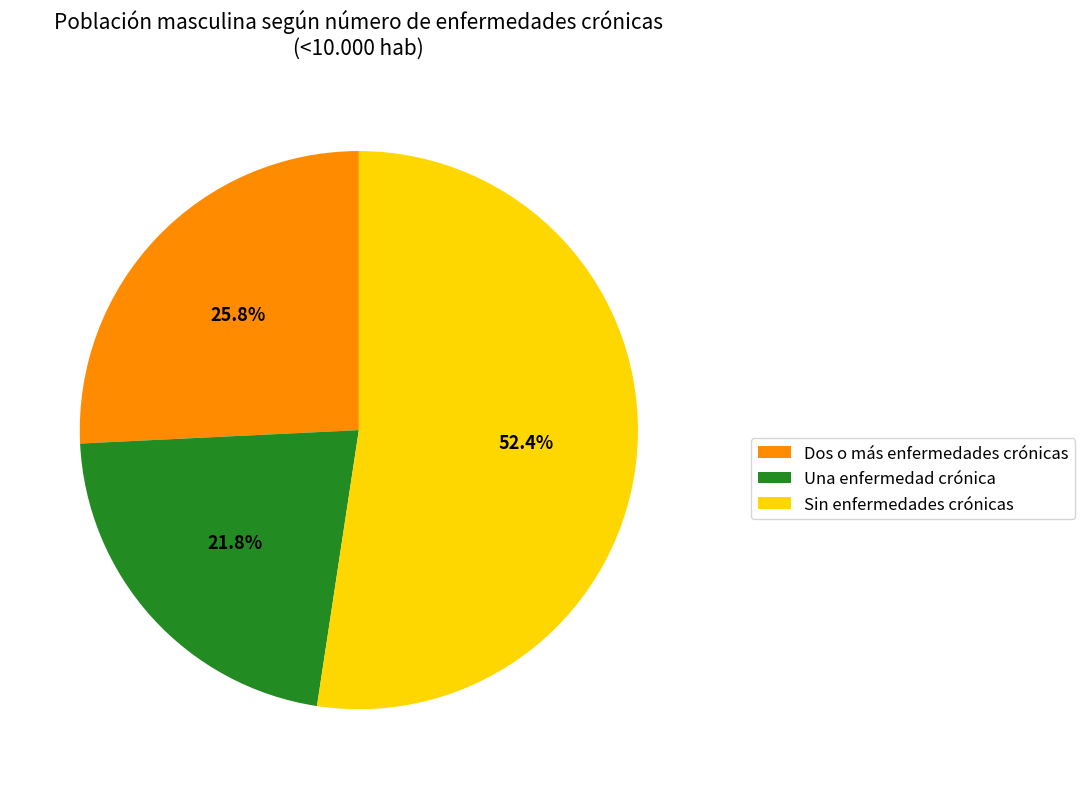

Which has a higher value, Sin enfermedades crónicas or Dos o más enfermedades crónicas?

Sin enfermedades crónicas